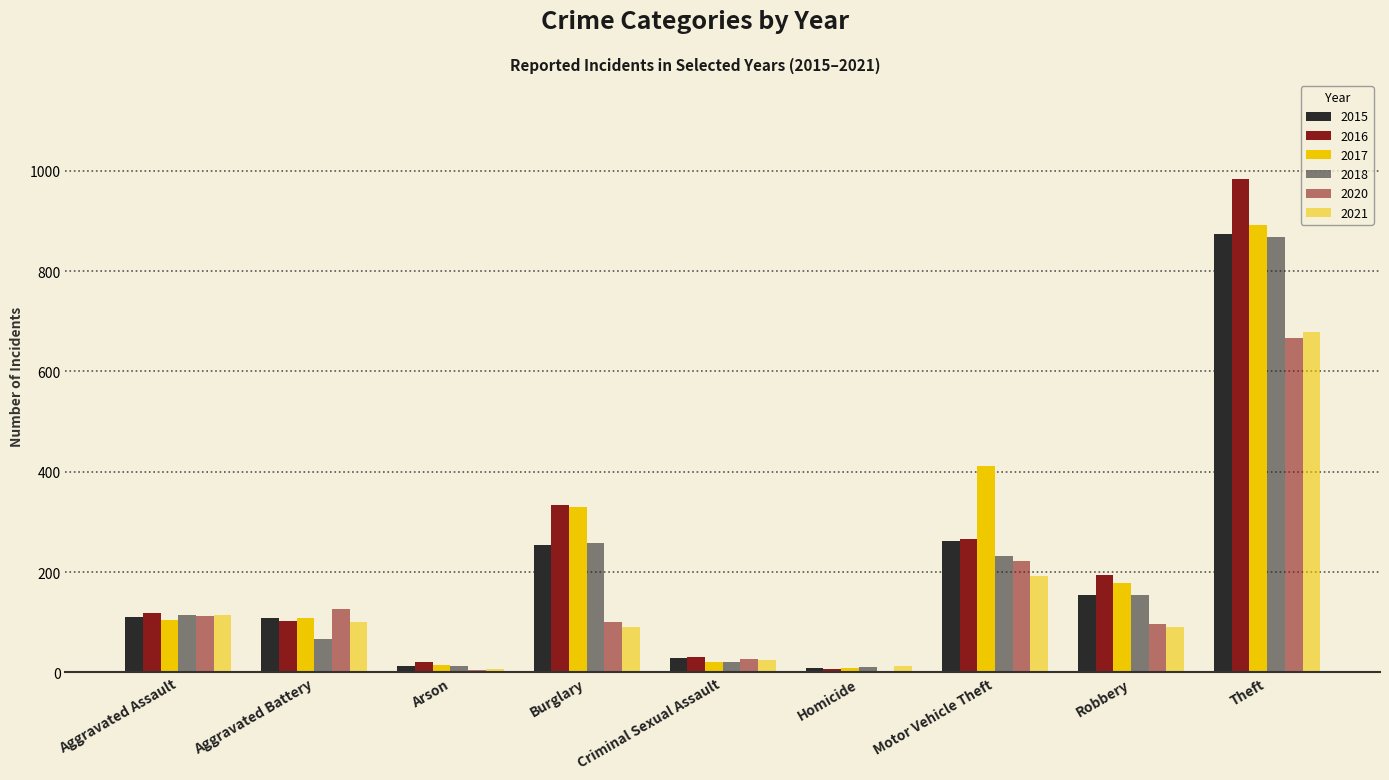

At which category is the sum across all series the highest?

Theft